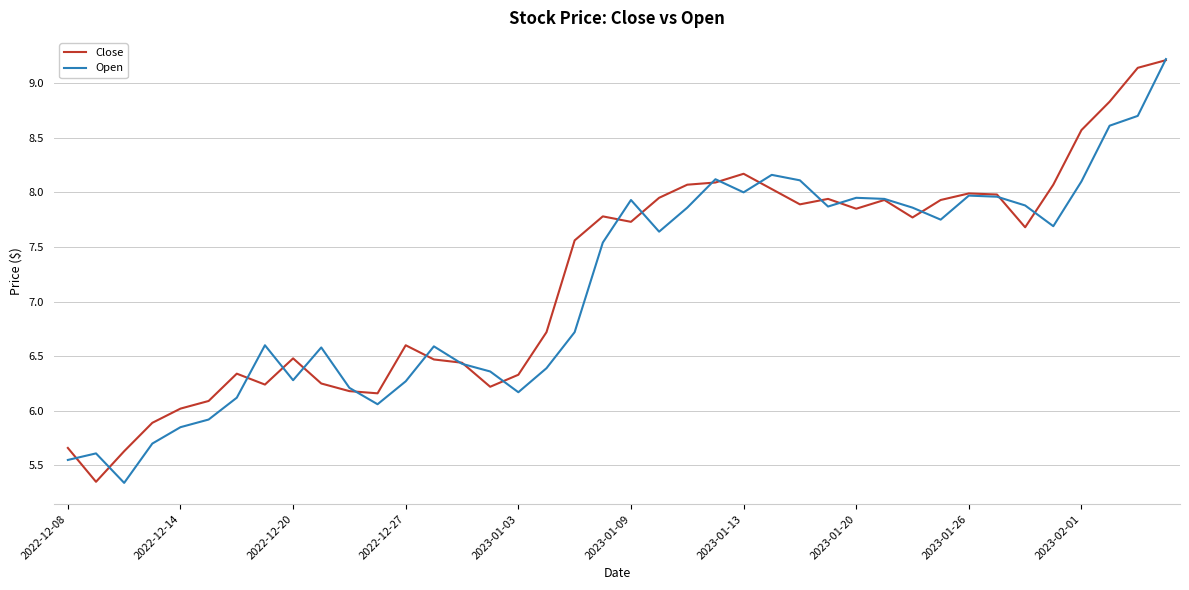

What is the maximum value shown in the chart?

9.2